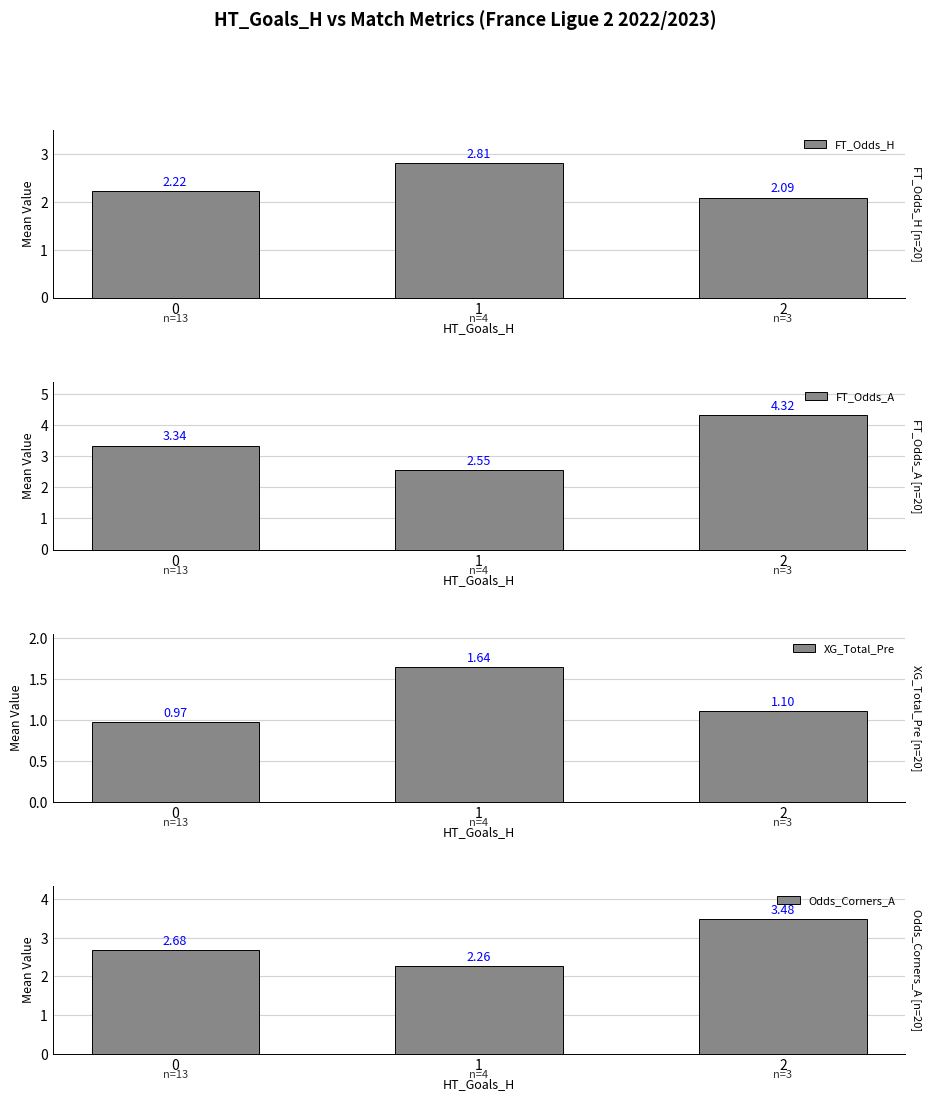

The FT_Odds_A series shows 0.9 at 2. True or false?

False